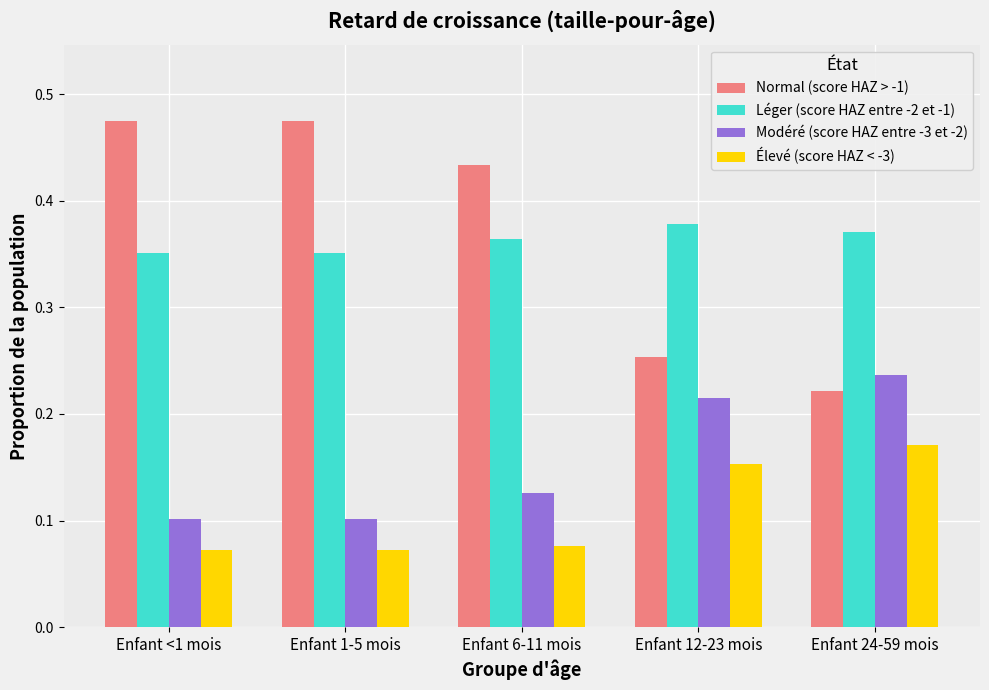

What is the sum of all Modéré (score HAZ entre -3 et -2) values?

0.8